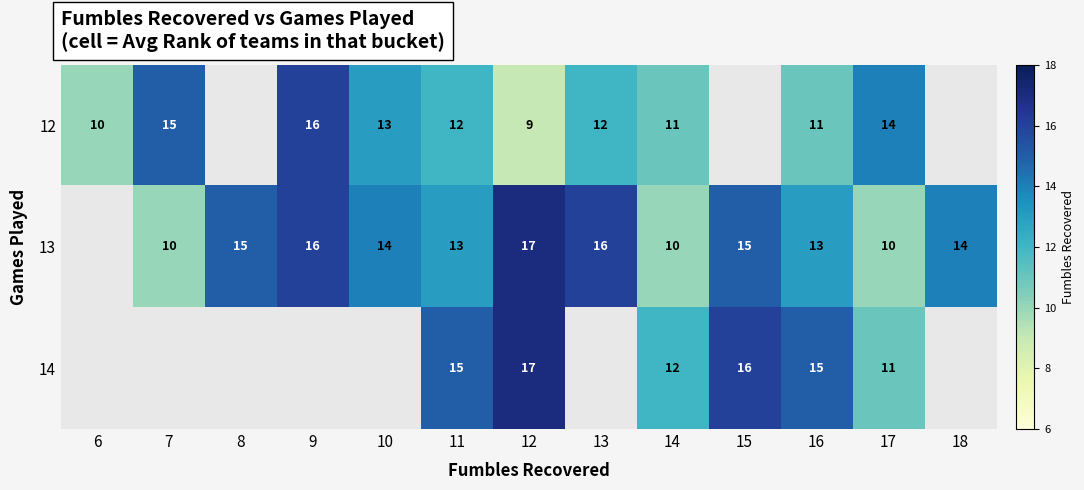

What is the total value across all series at 12?

43